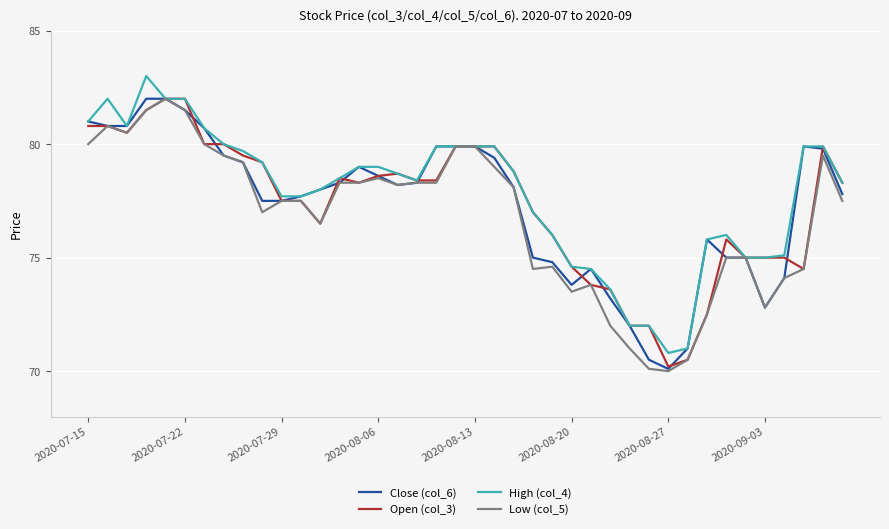

Reading left to right, what are all the values shown in this chart?

Close (col_6): 81.0	80.8	80.8	82.0	82.0	81.5	80.7	79.5	79.2	77.5	77.5	77.7	78.0	78.3	79.0	78.6	78.2	78.3	79.9	79.9	79.9	79.4	78.1	75.0	74.8	73.8	74.5	73.2	72.0	70.5	70.1	71.0	75.8	75.0	75.0	72.8	74.1	79.9	79.8	77.8
Open (col_3): 80.8	80.8	80.5	81.5	82.0	82.0	80.0	80.0	79.5	79.2	77.5	77.5	76.5	78.5	78.3	78.6	78.7	78.4	78.4	79.9	79.9	79.9	78.8	77.0	76.0	74.6	73.8	73.6	72.0	72.0	70.2	70.5	72.5	75.8	75.0	75.0	75.0	74.5	79.9	78.3
High (col_4): 81.0	82.0	80.8	83.0	82.0	82.0	80.7	80.0	79.7	79.2	77.7	77.7	78.0	78.5	79.0	79.0	78.7	78.4	79.9	79.9	79.9	79.9	78.8	77.0	76.0	74.6	74.5	73.6	72.0	72.0	70.8	71.0	75.8	76.0	75.0	75.0	75.1	79.9	79.9	78.3
Low (col_5): 80.0	80.8	80.5	81.5	82.0	81.5	80.0	79.5	79.2	77.0	77.5	77.5	76.5	78.3	78.3	78.5	78.2	78.3	78.3	79.9	79.9	79.0	78.1	74.5	74.6	73.5	73.8	72.0	71.0	70.1	70.0	70.5	72.5	75.0	75.0	72.8	74.1	74.5	79.5	77.5